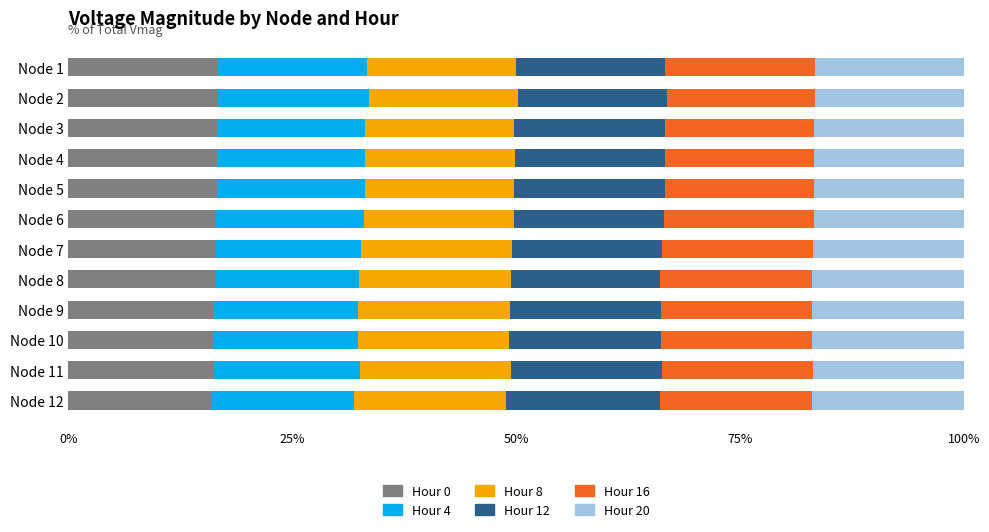

What are all the series names shown in the legend?

Hour 0, Hour 4, Hour 8, Hour 12, Hour 16, Hour 20